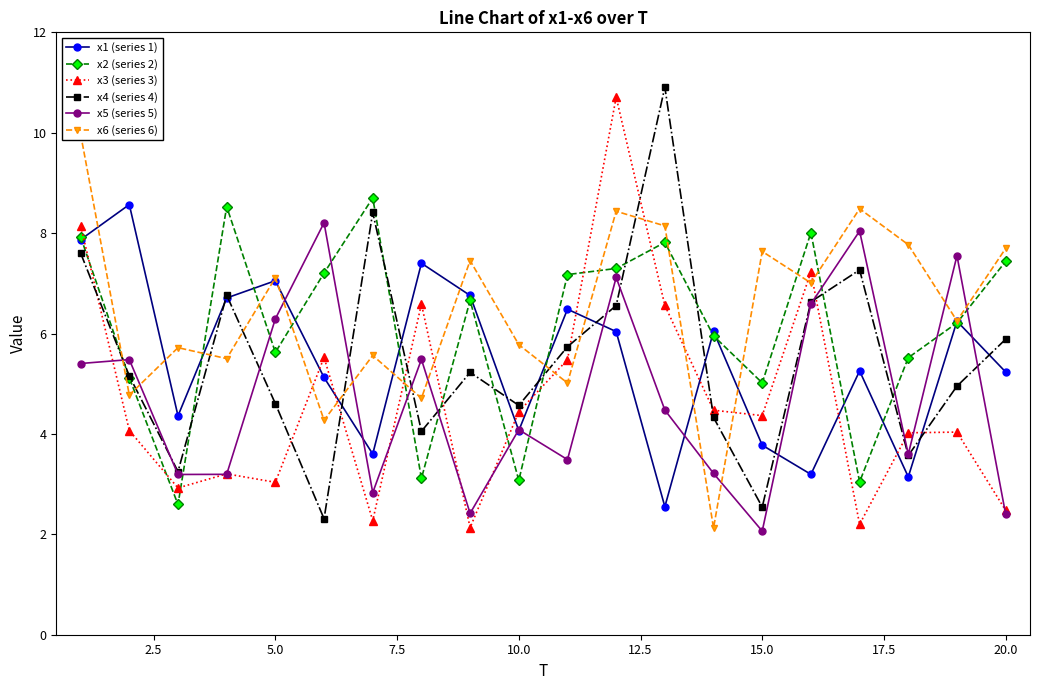

After their last crossing, which series has the higher values: x2 (series 2) or x5 (series 5)?

x2 (series 2)